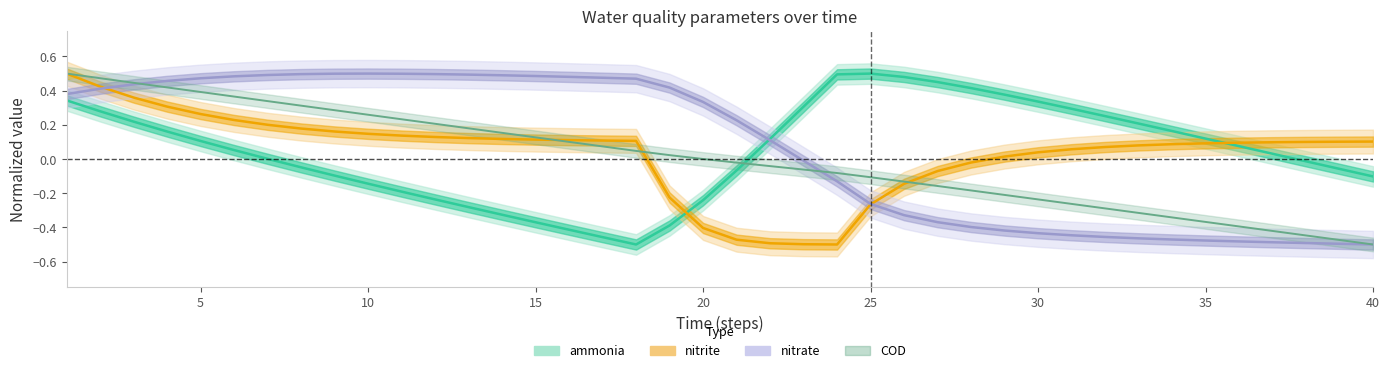

Which series has the largest total across all categories?

nitrate